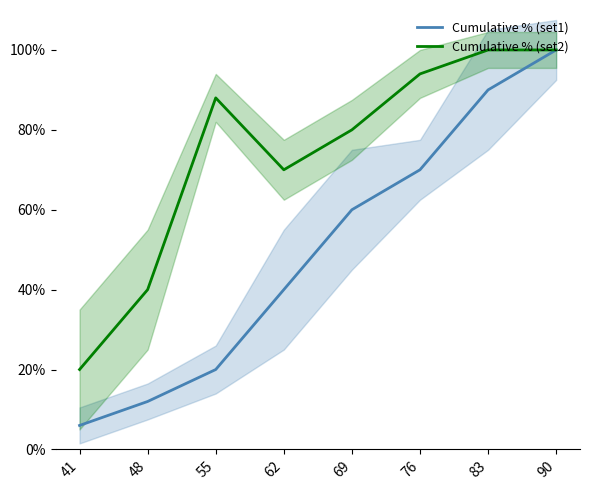

Which series has the widest spread of values?

Cumulative % (set1)